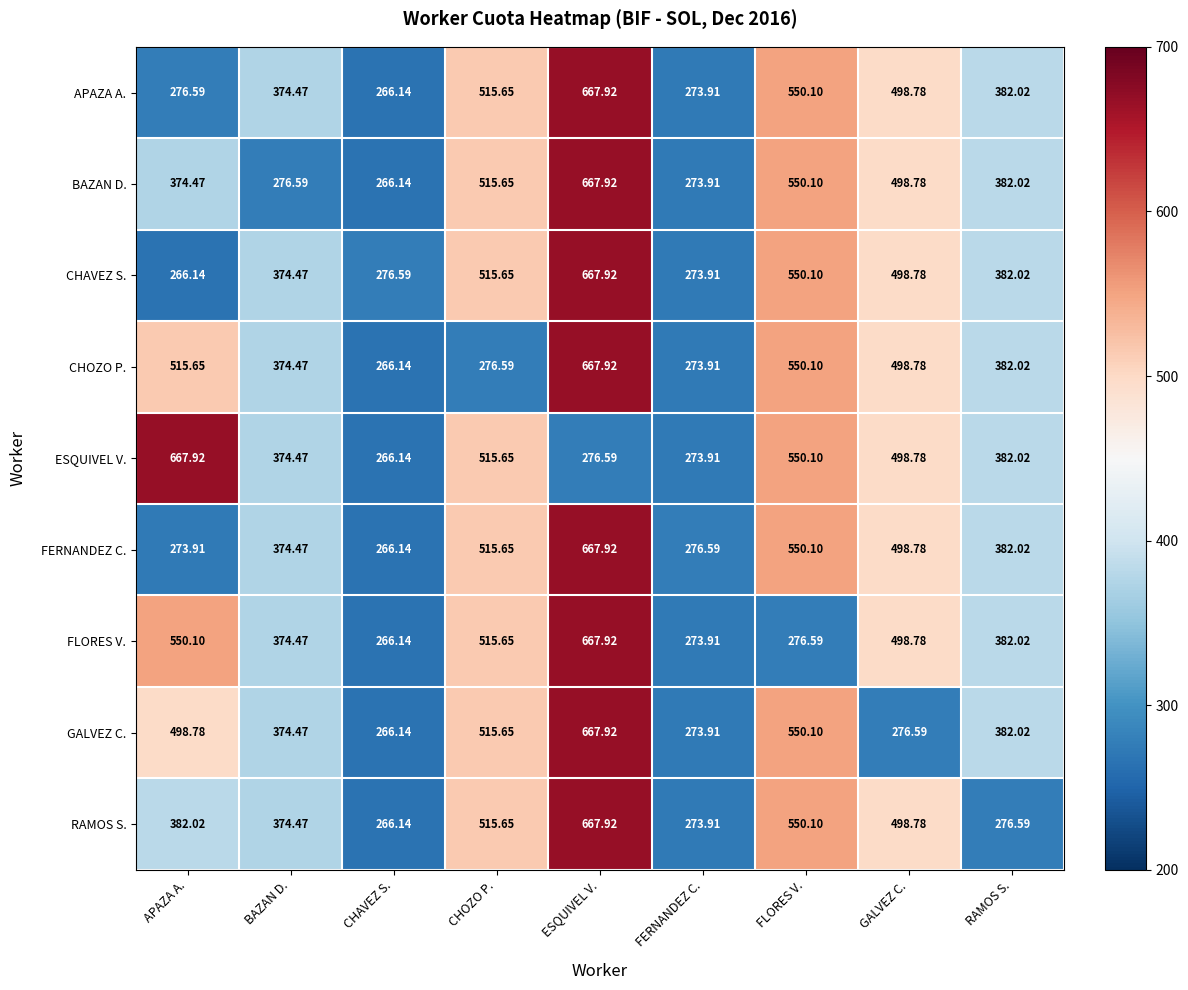

Which category has the highest value in the APAZA A. series?

ESQUIVEL V.